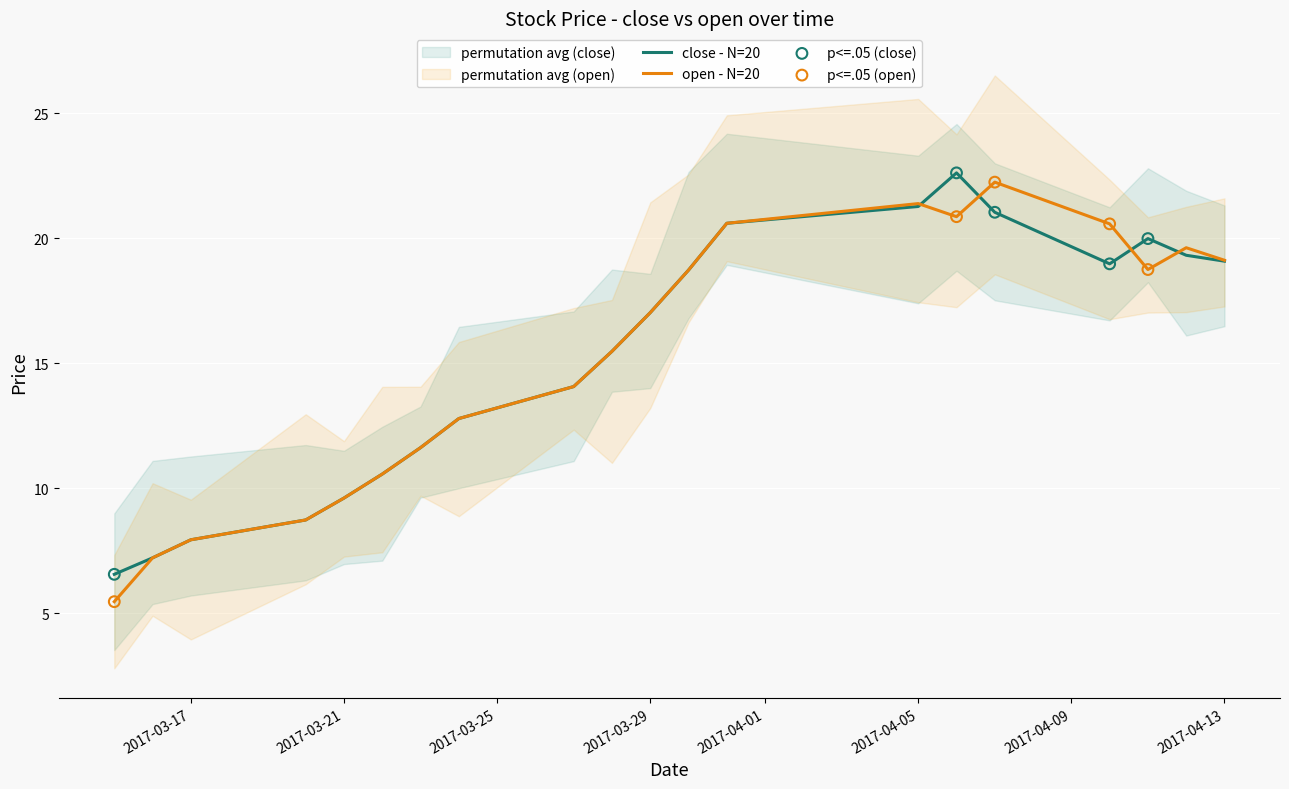

Which series contains the lowest Y value?

open